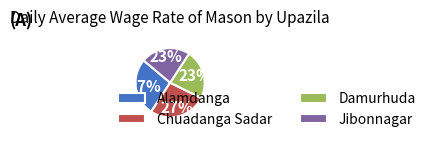

Is the sum of Chuadanga Sadar and Alamdanga greater than half?

Yes